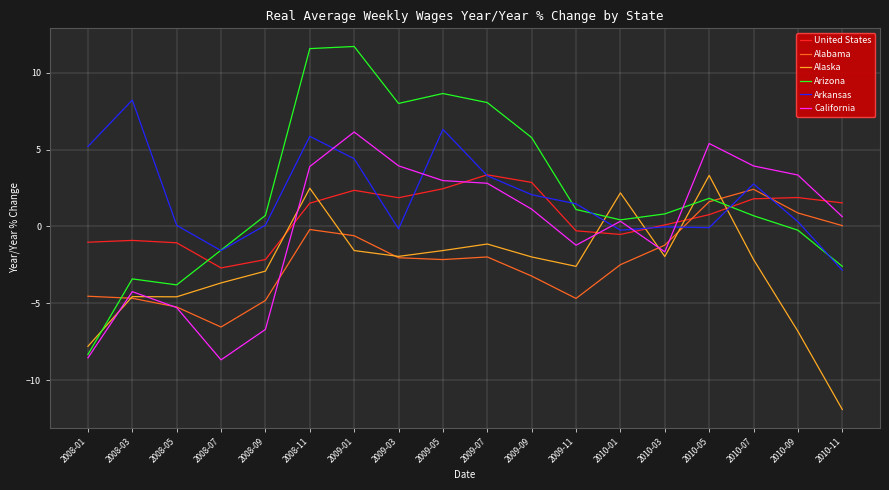

Between which two adjacent categories do Alaska and Arkansas first intersect?

2009-11 and 2010-01